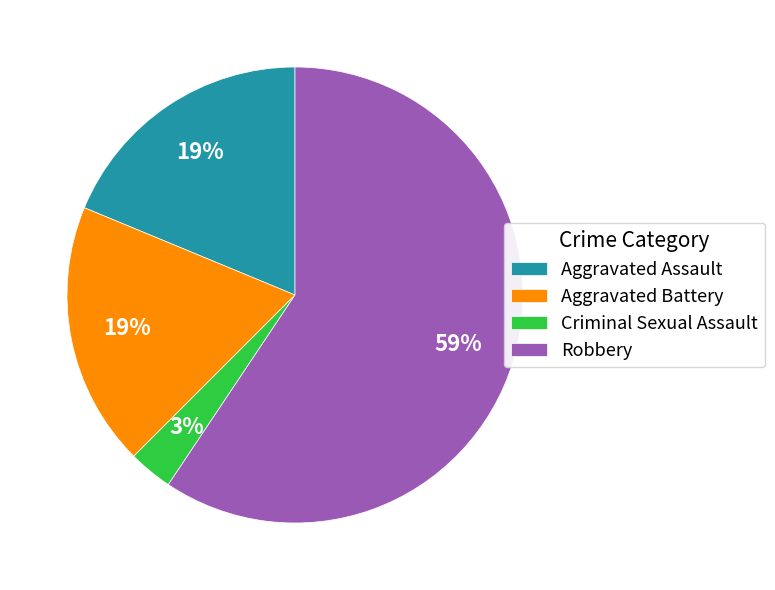

Which category has the biggest portion of the pie?

Robbery